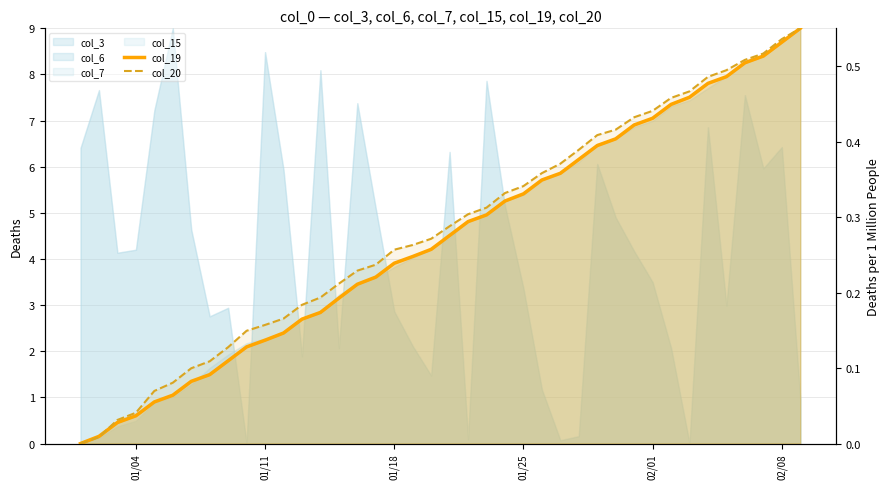

The col_20 series shows 0.1 at 16. True or false?

False